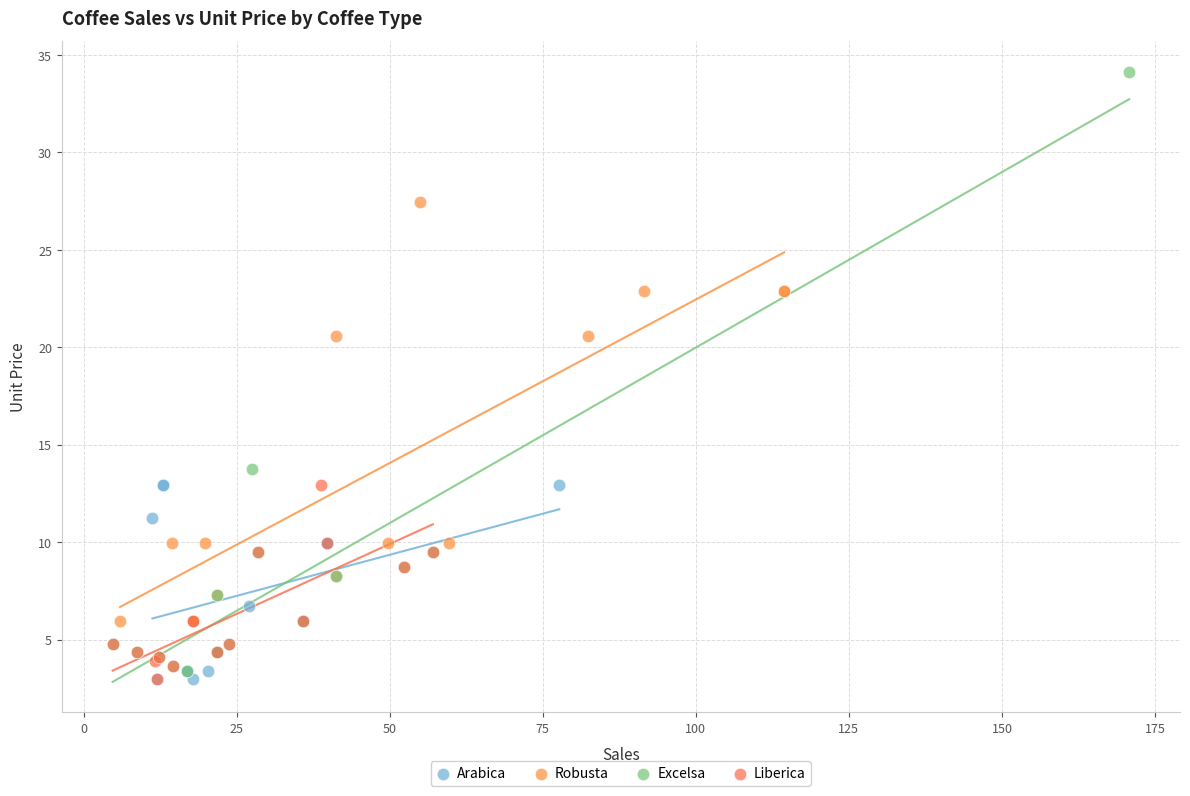

Which series reaches the maximum Y coordinate?

Excelsa